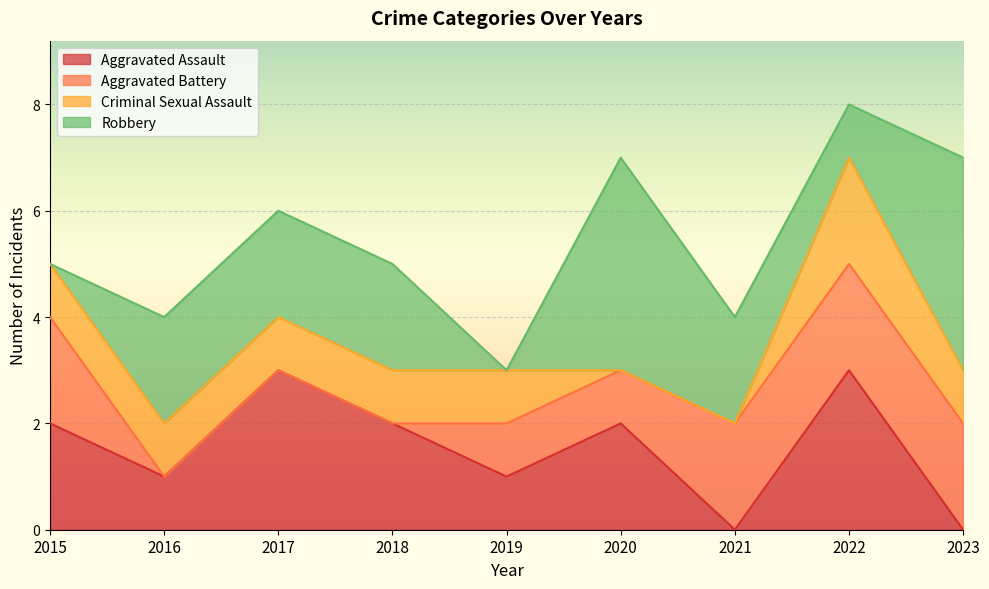

Which category has the lowest value across all series?

2021